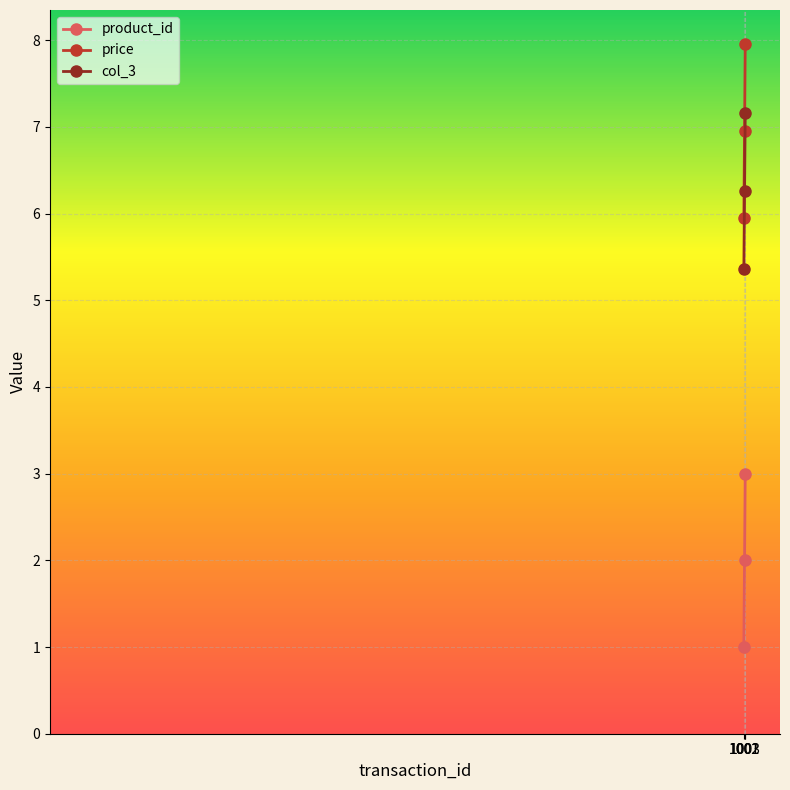

How many values in the price series are below 6?

1